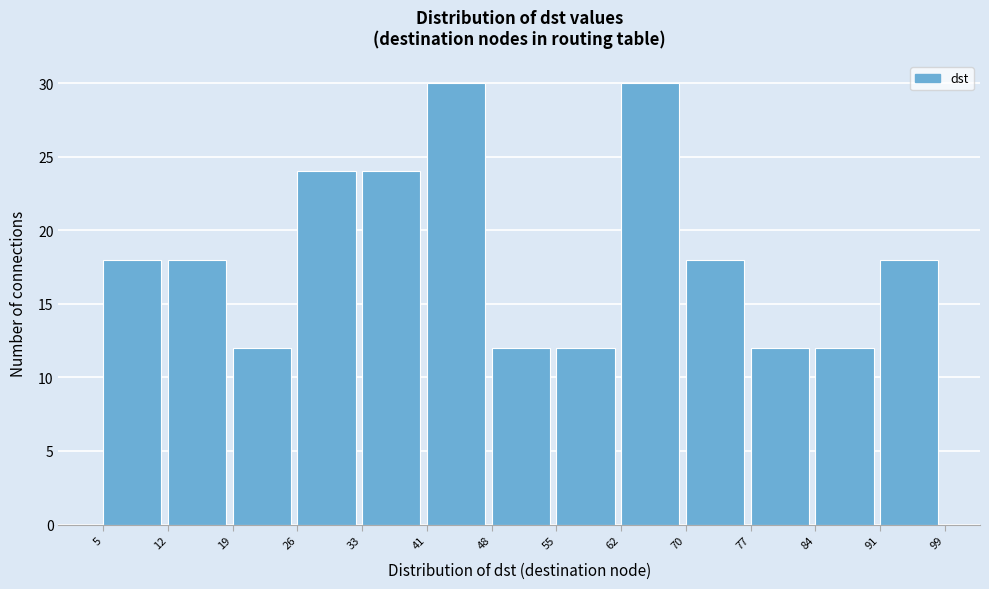

Reading left to right, list every bar in this chart as the range it spans on the x-axis followed by its height. The values are not printed on the chart, so give them approximately, as read against the axis.

5 to 12: 18
12 to 19: 18
19 to 26: 12
26 to 33: 24
33 to 41: 24
41 to 48: 30
48 to 55: 12
55 to 62: 12
62 to 70: 30
70 to 77: 18
77 to 84: 12
84 to 91: 12
91 to 99: 18